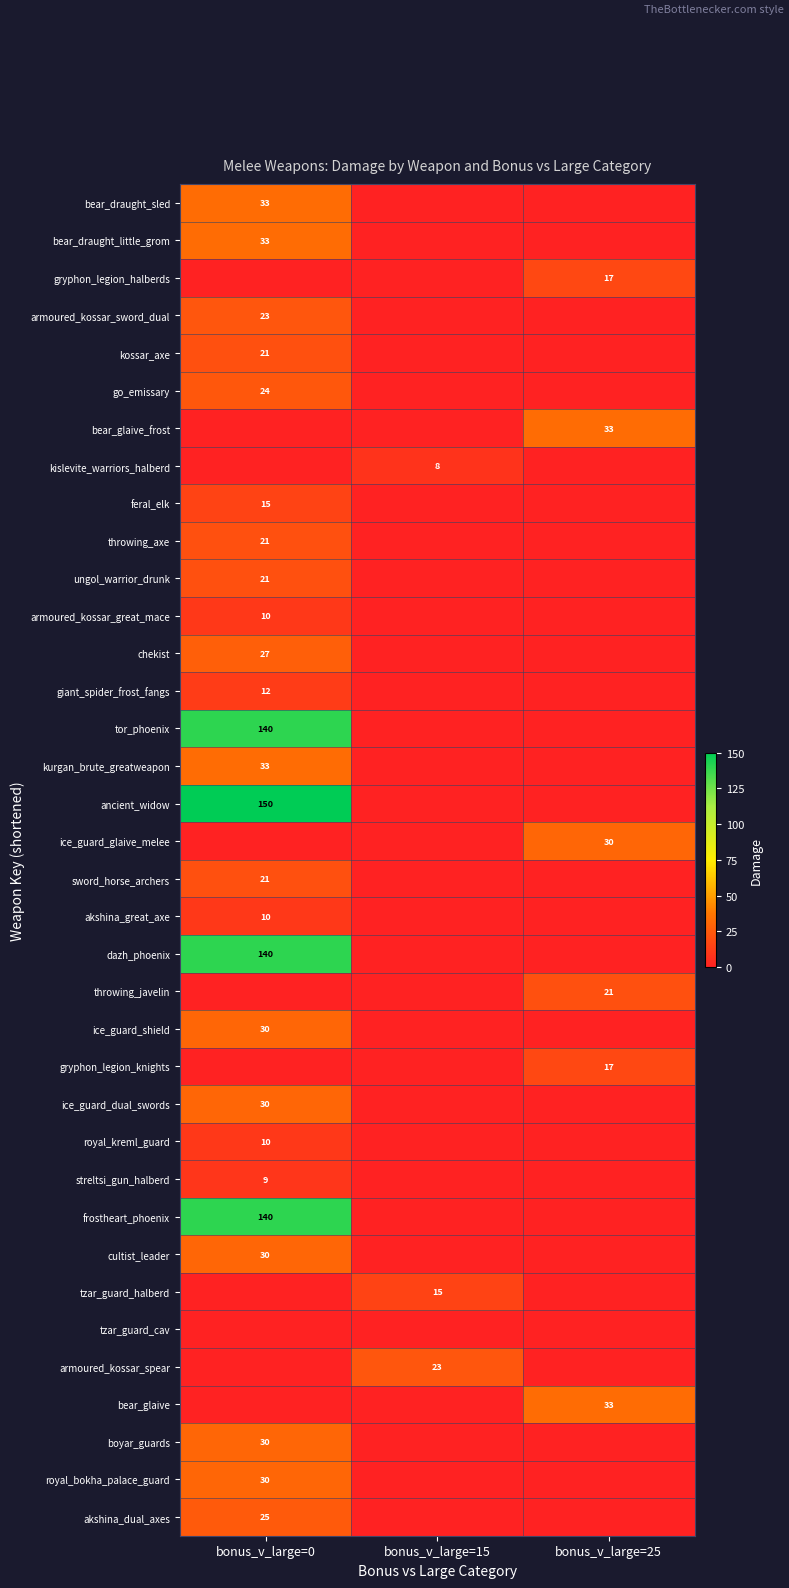

True or false: royal_bokha_palace_guard has a value of 30 at bonus_v_large=0.

True